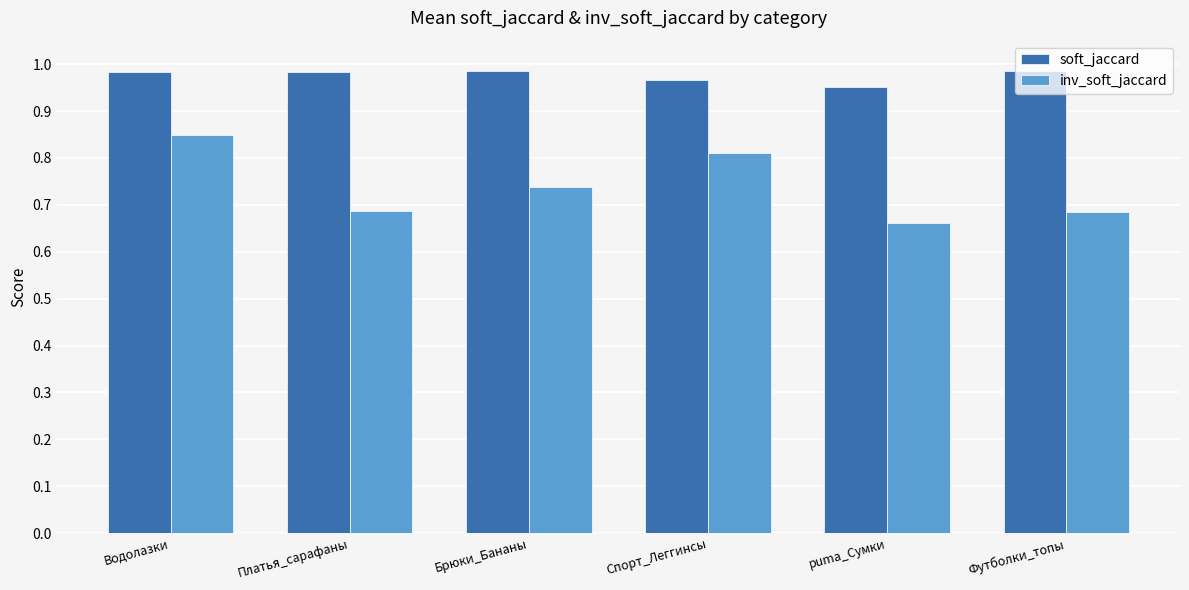

The value of inv_soft_jaccard at Платья_сарафаны is 0.3. True or false?

False